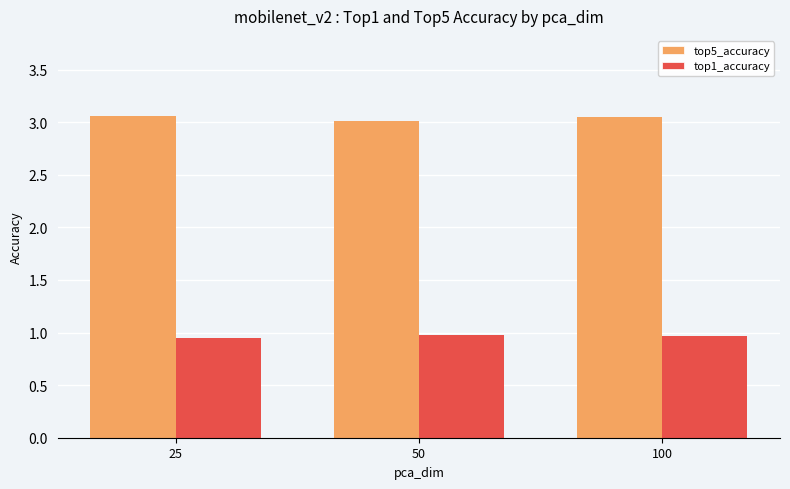

Are the bars horizontal?

No